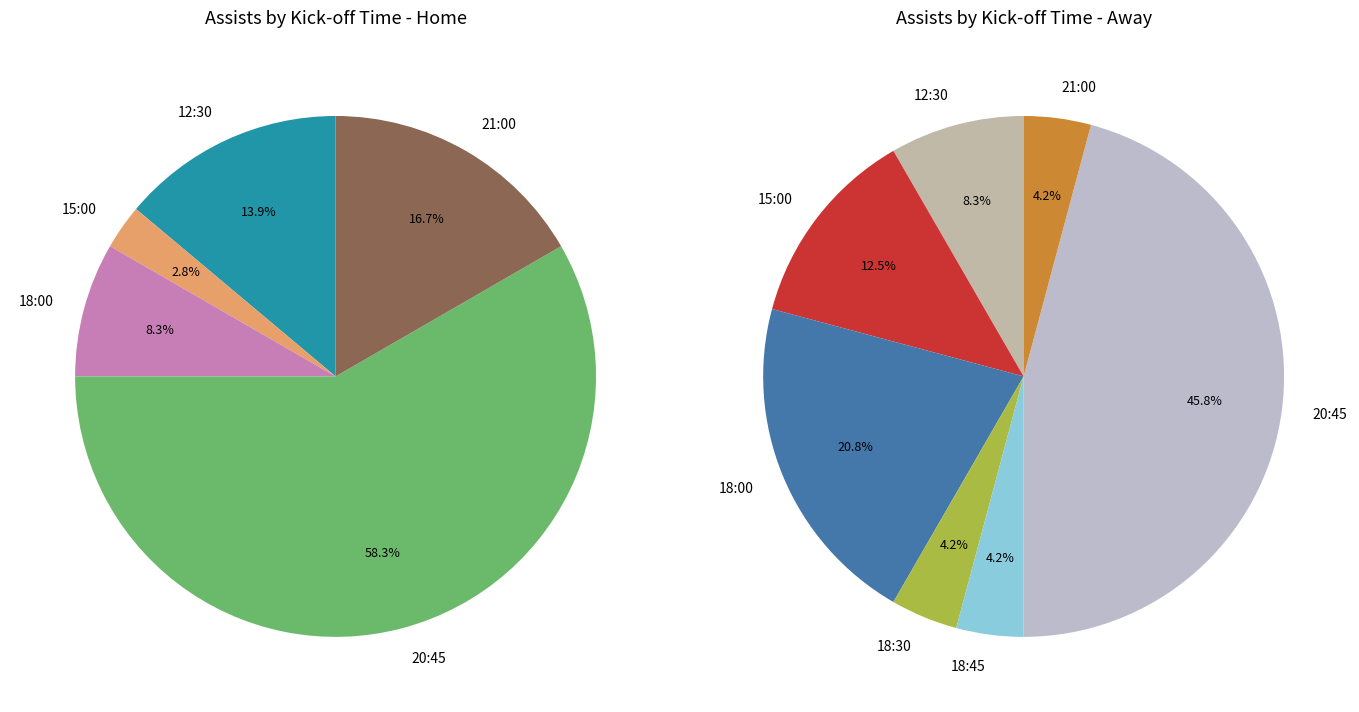

What percentage is NOT represented by 5?

96.0%